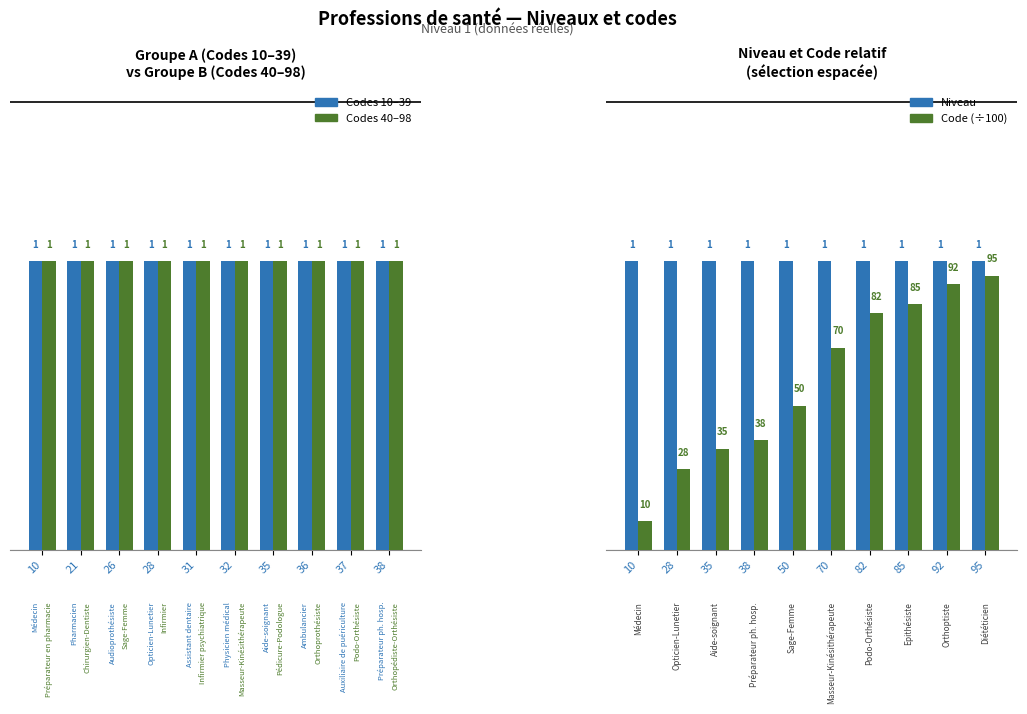

What are all the series names shown in the legend?

Codes 10–39, Codes 40–98, Niveau, Code (÷100)